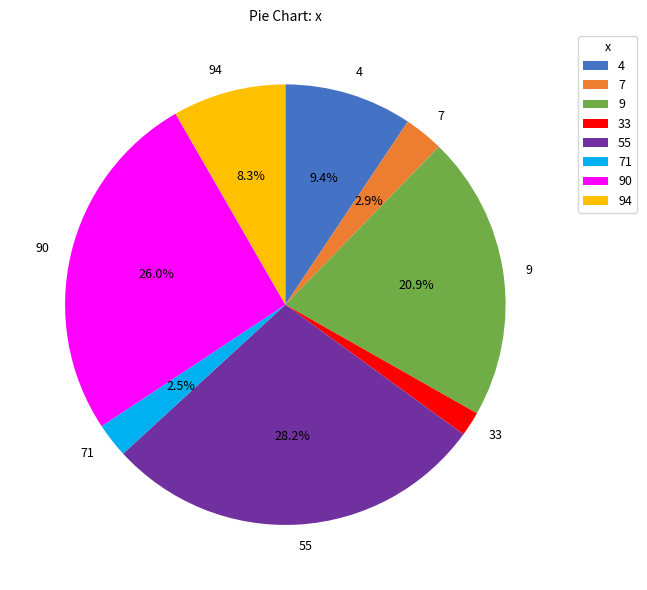

How many segments does this pie chart have?

8